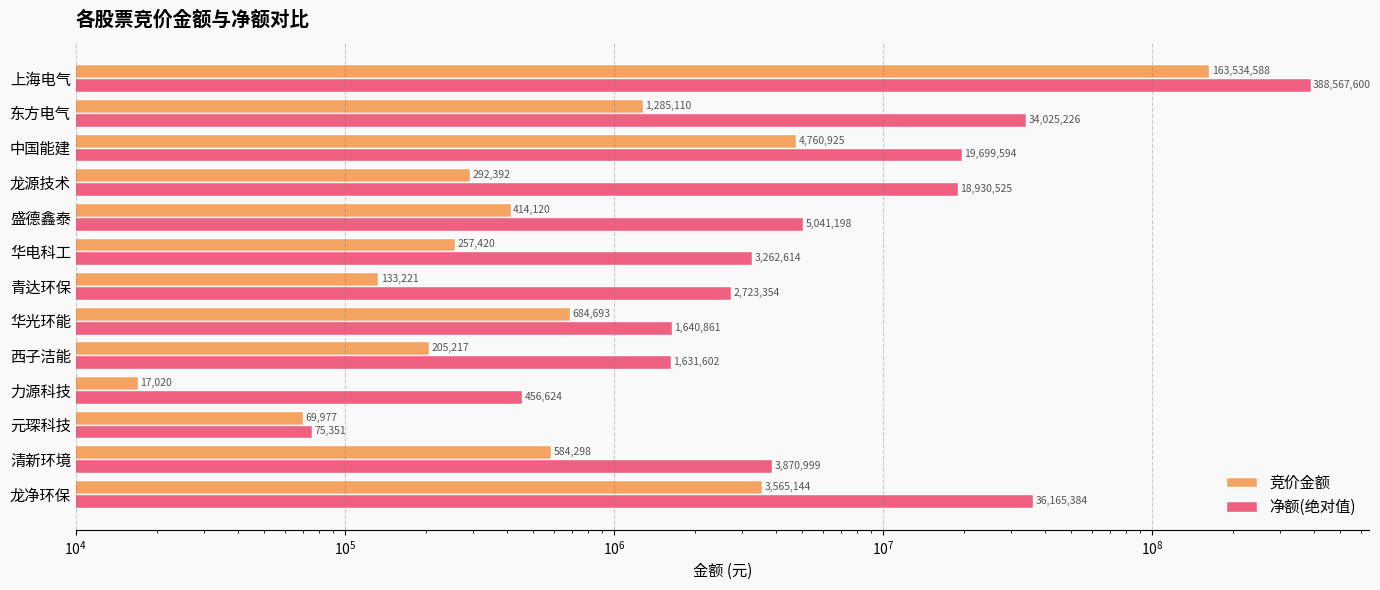

How many bars are there in each group?

2